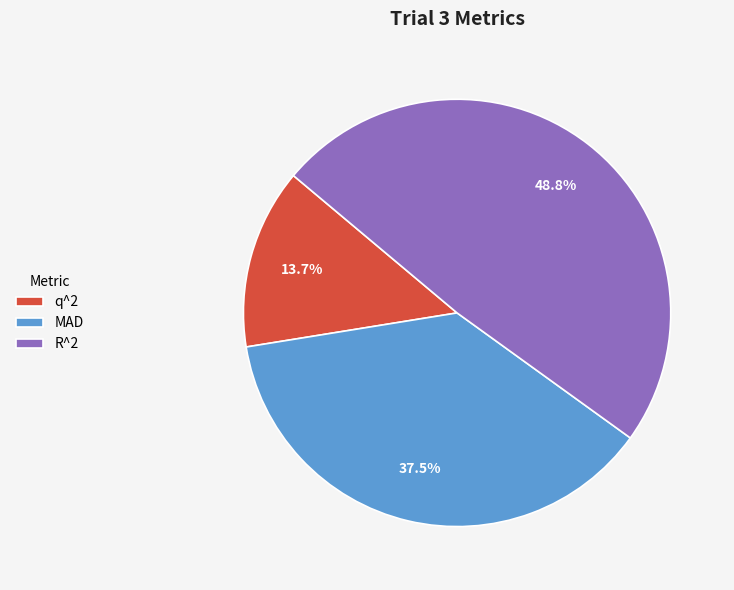

Which slice is the smallest?

q^2